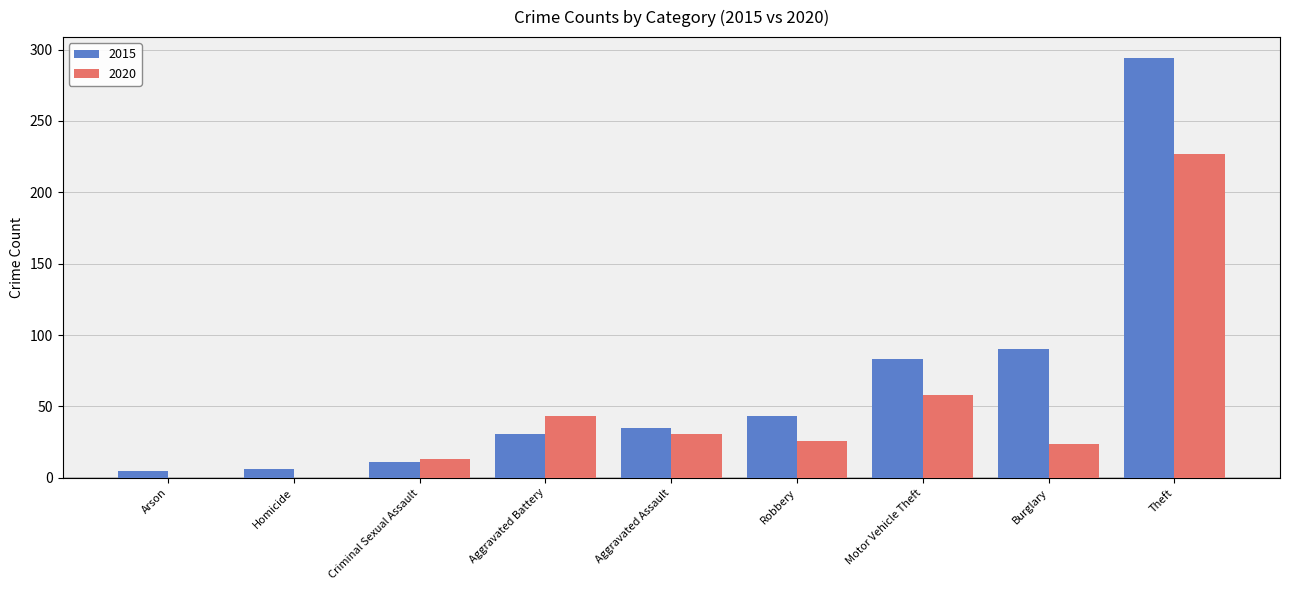

Where is 2020 nearest to the value 113?

Motor Vehicle Theft